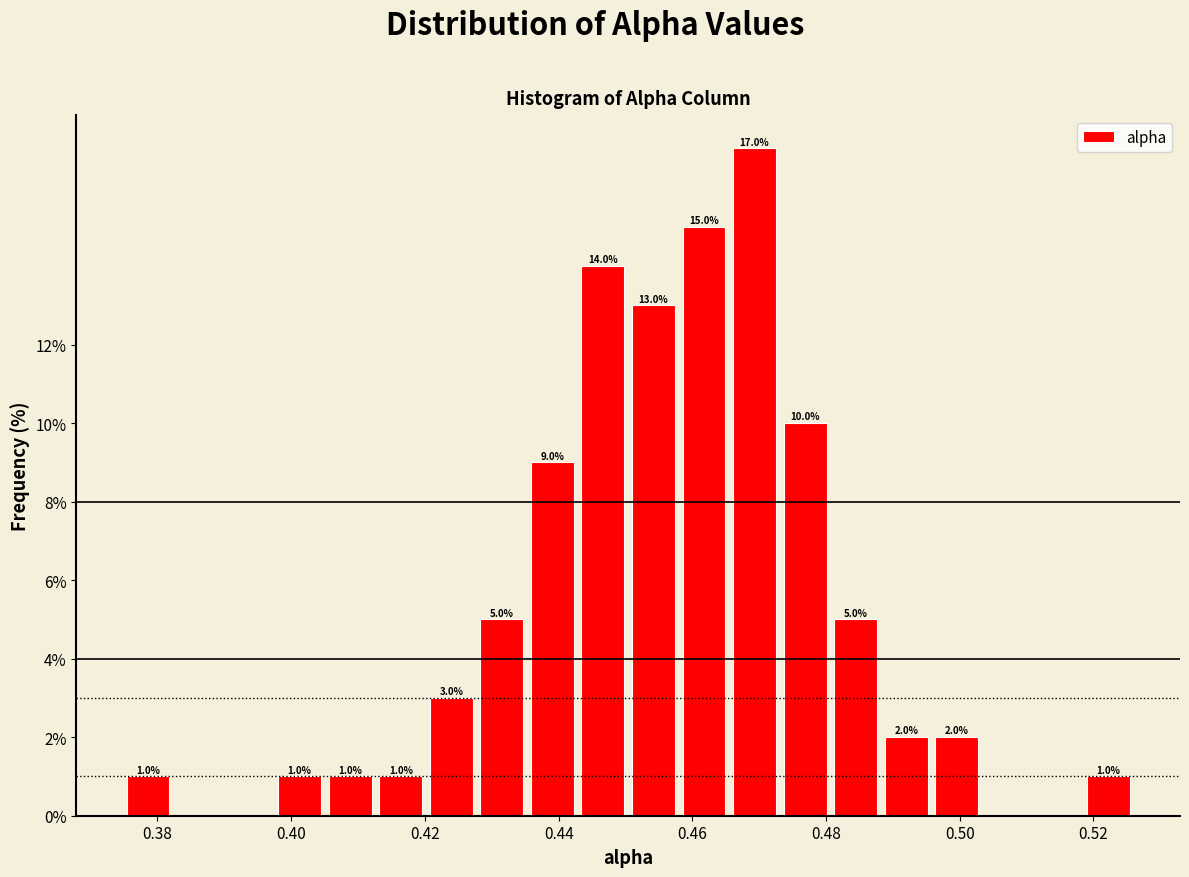

Around what value on the x-axis is the tallest bar? Give the approximate position of its centre, as read against the axis.

0.470